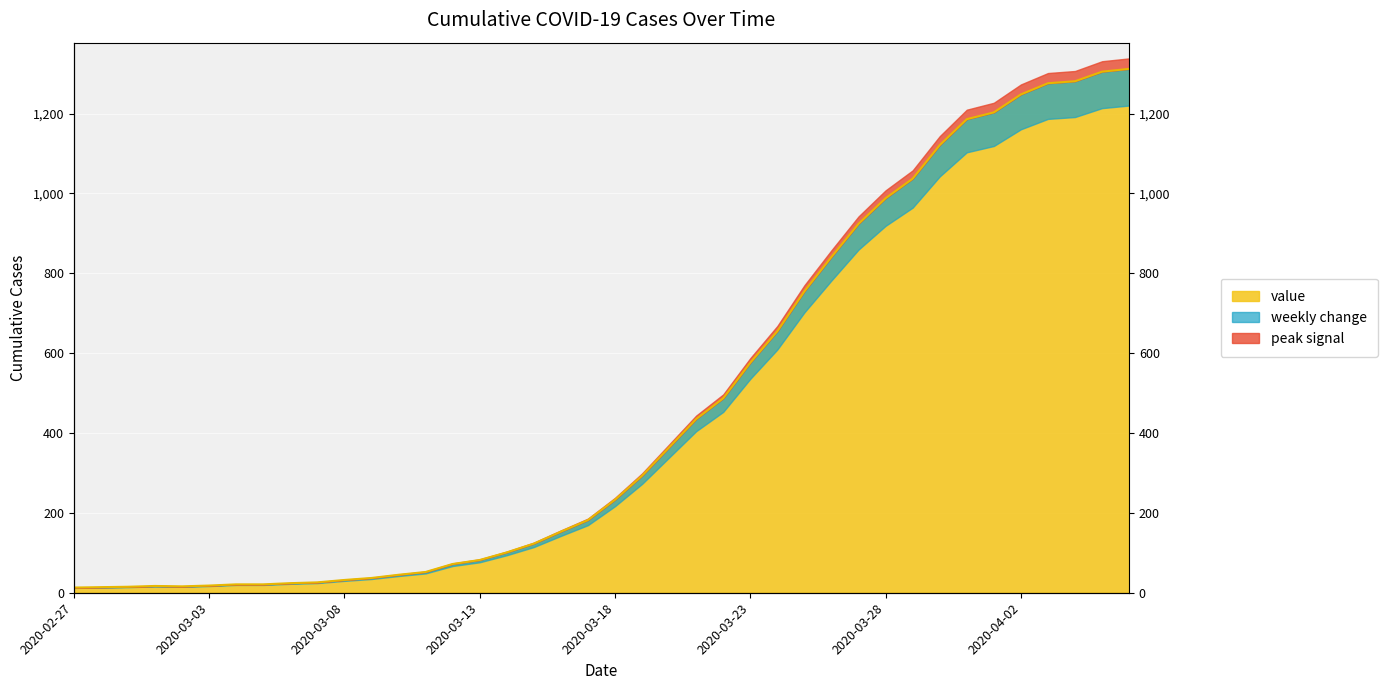

The chart shows a value of 18 at 2020-03-03. True or false?

True